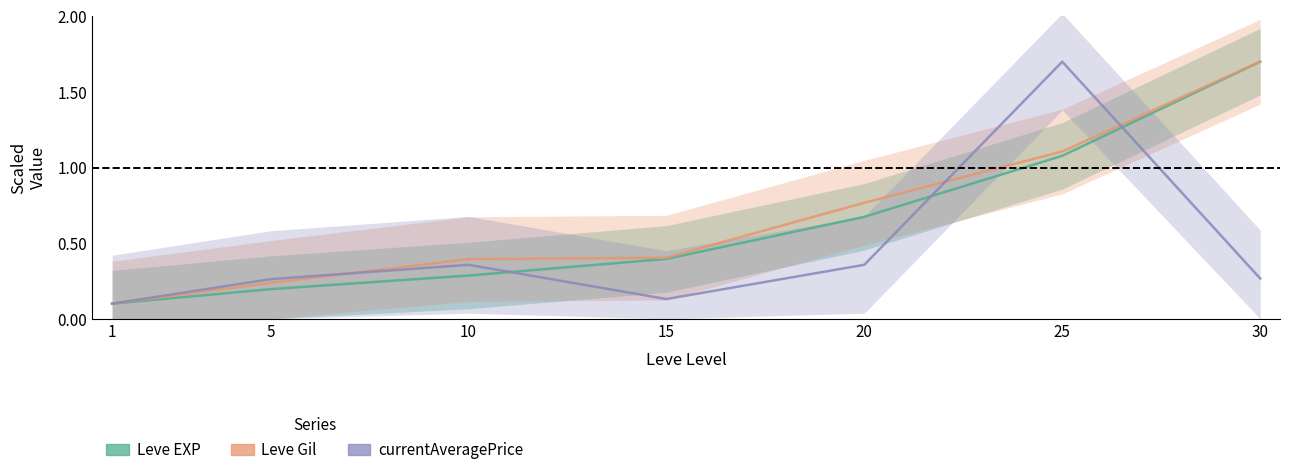

Rank the categories by Leve Gil value from highest to lowest.

30, 25, 20, 15, 10, 5, 1